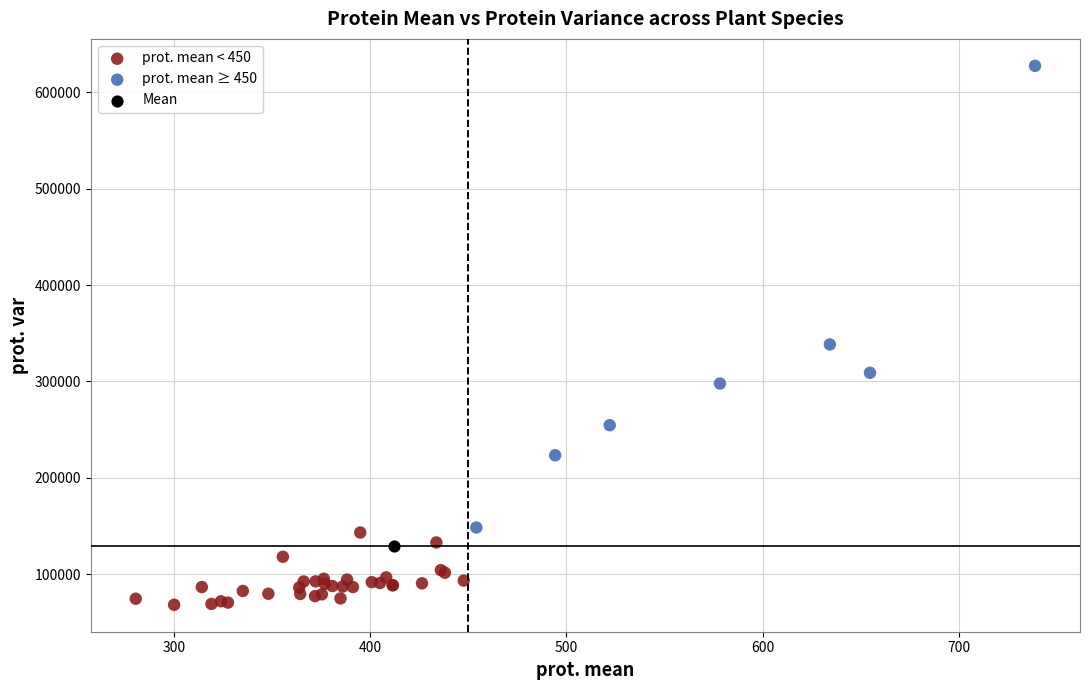

Which series reaches the maximum Y coordinate?

prot. mean ≥ 450